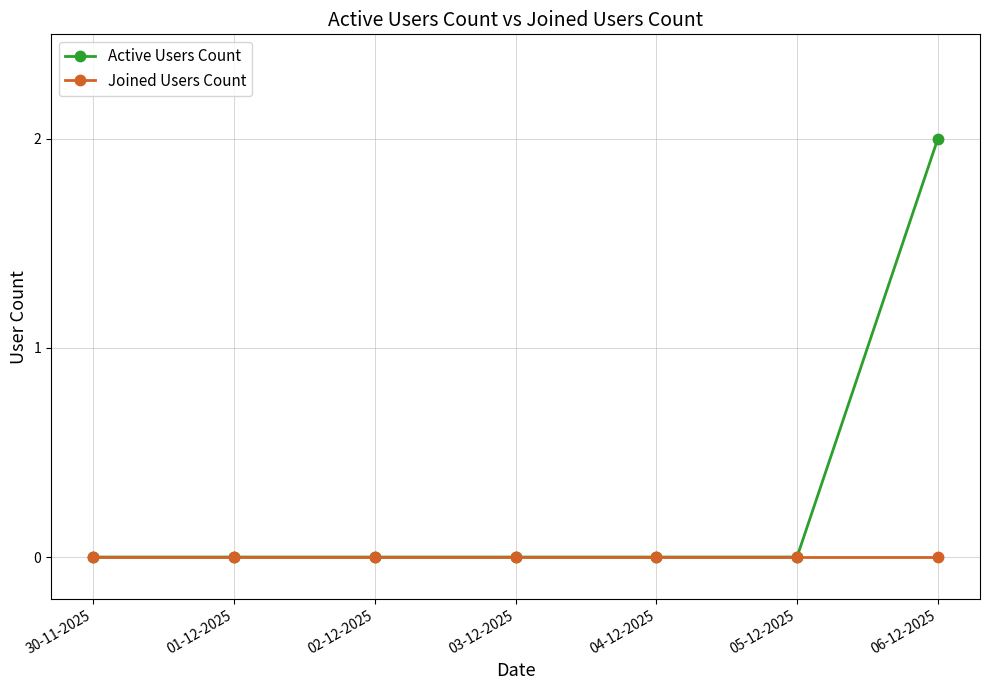

True or false: Joined Users Count has a value of 0 at 30-11-2025.

True